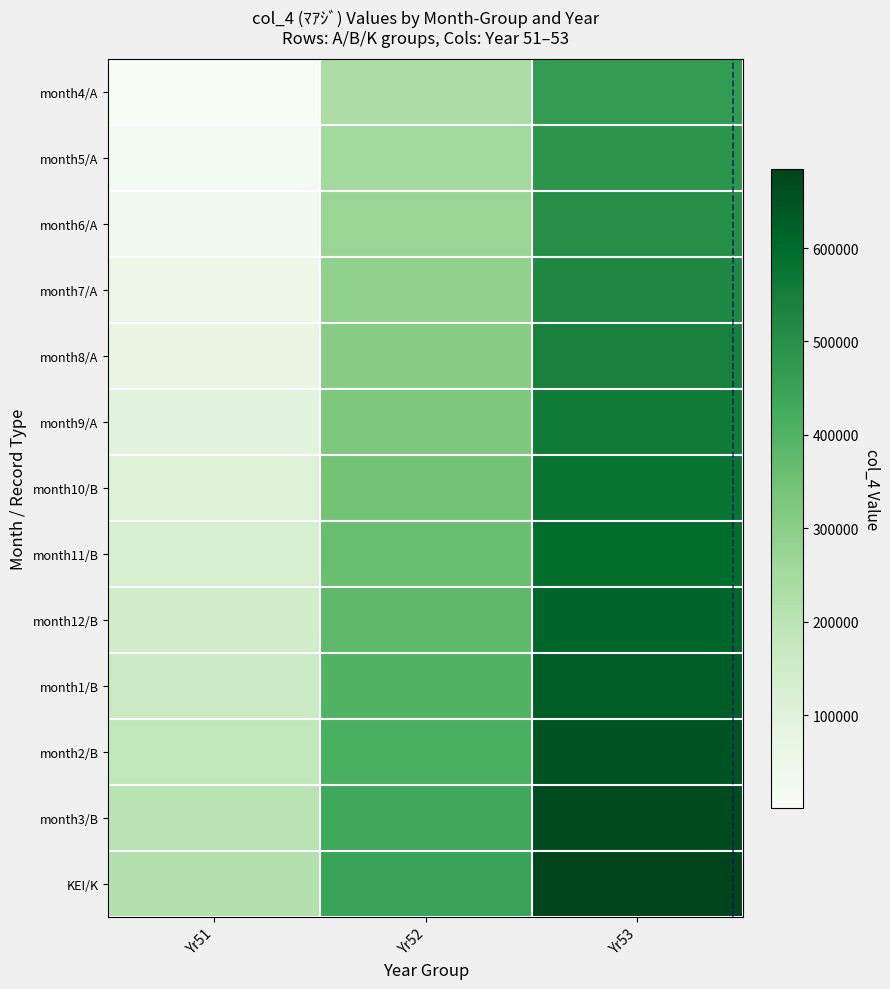

At which category is the sum across all series the highest?

Yr53